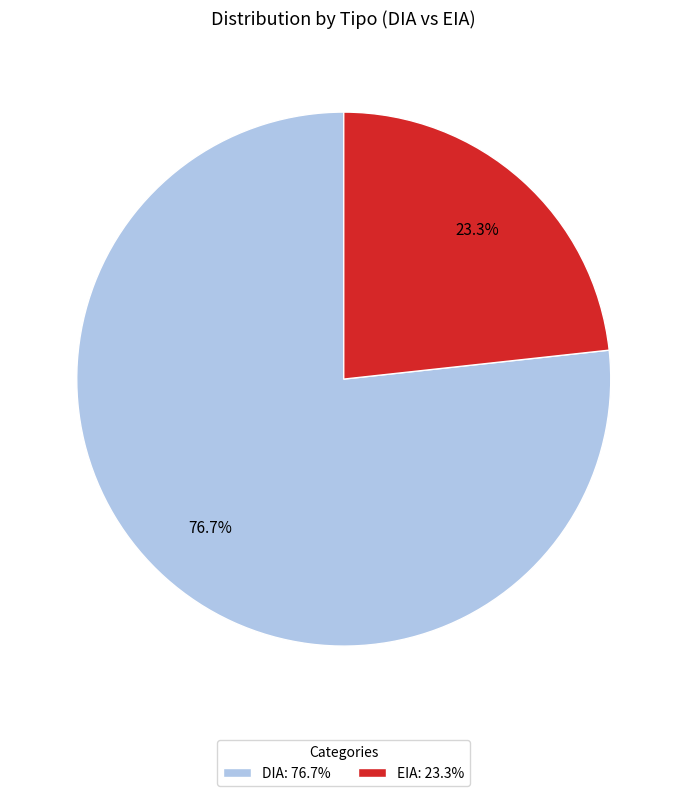

Does any single category account for the majority?

Yes